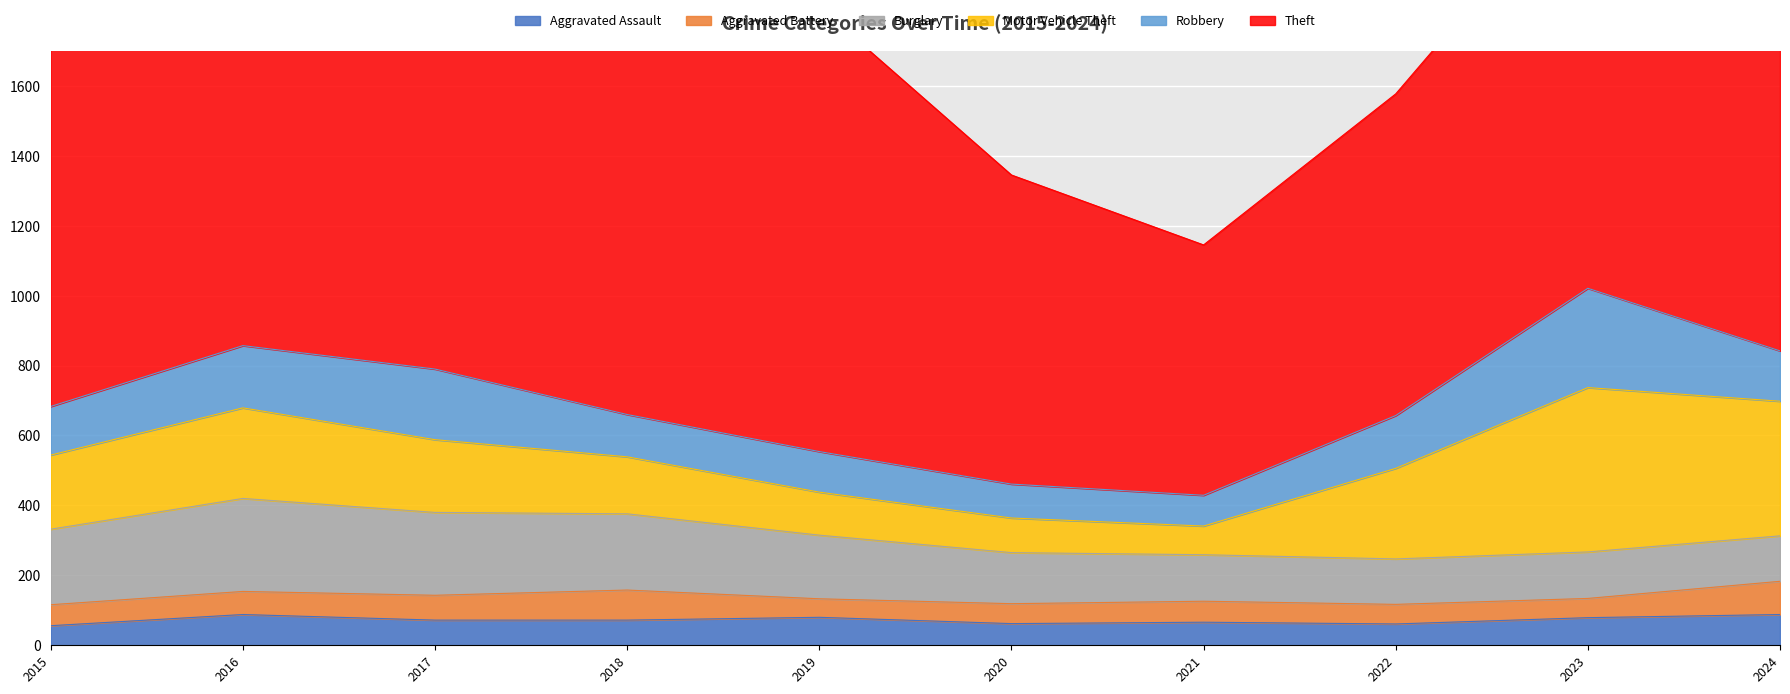

Reading left to right, what are all the values shown in this chart?

Aggravated Assault: 2015=56	2016=88	2017=72	2018=72	2019=80	2020=62	2021=66	2022=61	2023=79	2024=88
Aggravated Battery: 2015=60	2016=66	2017=71	2018=86	2019=53	2020=57	2021=60	2022=56	2023=55	2024=95
Burglary: 2015=216	2016=266	2017=237	2018=218	2019=182	2020=146	2021=133	2022=130	2023=133	2024=130
Motor Vehicle Theft: 2015=212	2016=259	2017=208	2018=163	2019=123	2020=99	2021=82	2022=259	2023=470	2024=385
Robbery: 2015=139	2016=178	2017=202	2018=121	2019=116	2020=97	2021=88	2022=151	2023=284	2024=144
Theft: 2015=1041	2016=1151	2017=1188	2018=1170	2019=1272	2020=884	2021=716	2022=920	2023=1198	2024=1474